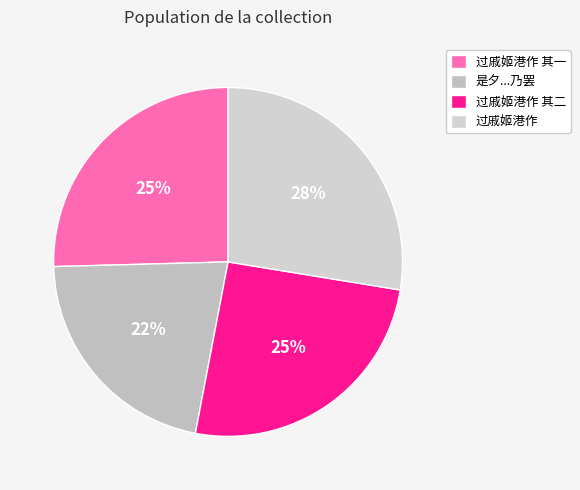

How many slices are in this pie chart?

4